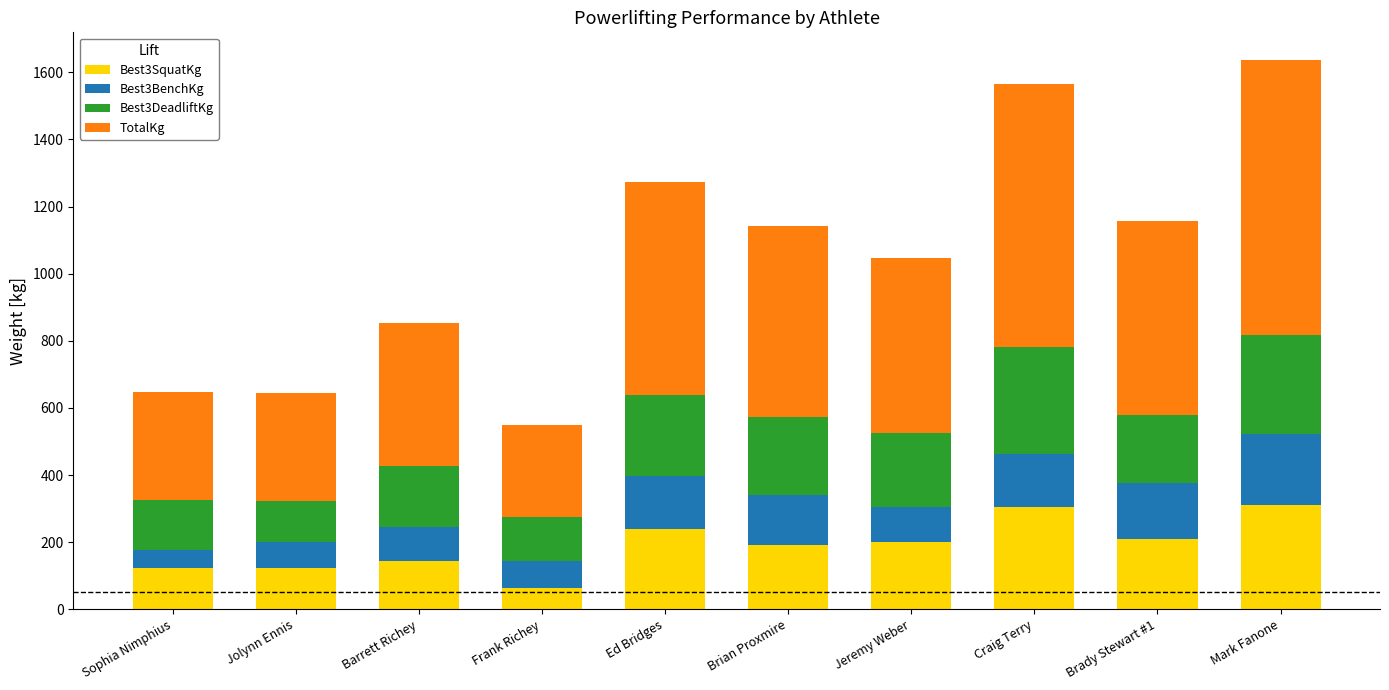

At which category is the sum across all series the highest?

Mark Fanone